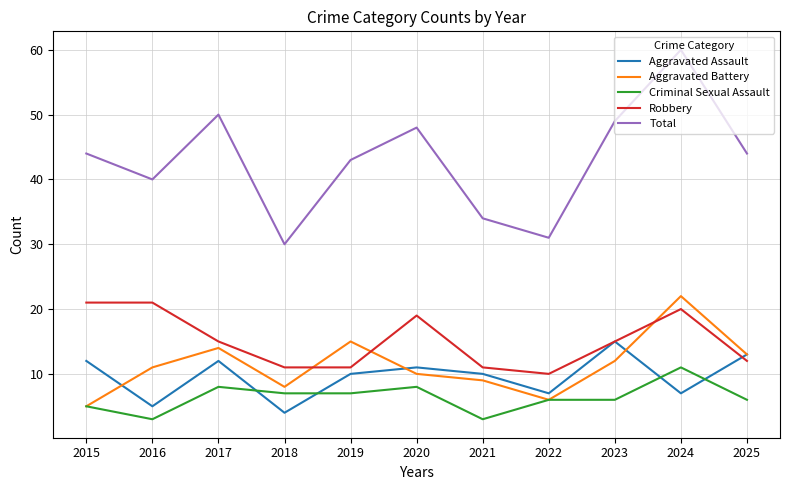

True or false: Total has a value of 52 at 2021.

False